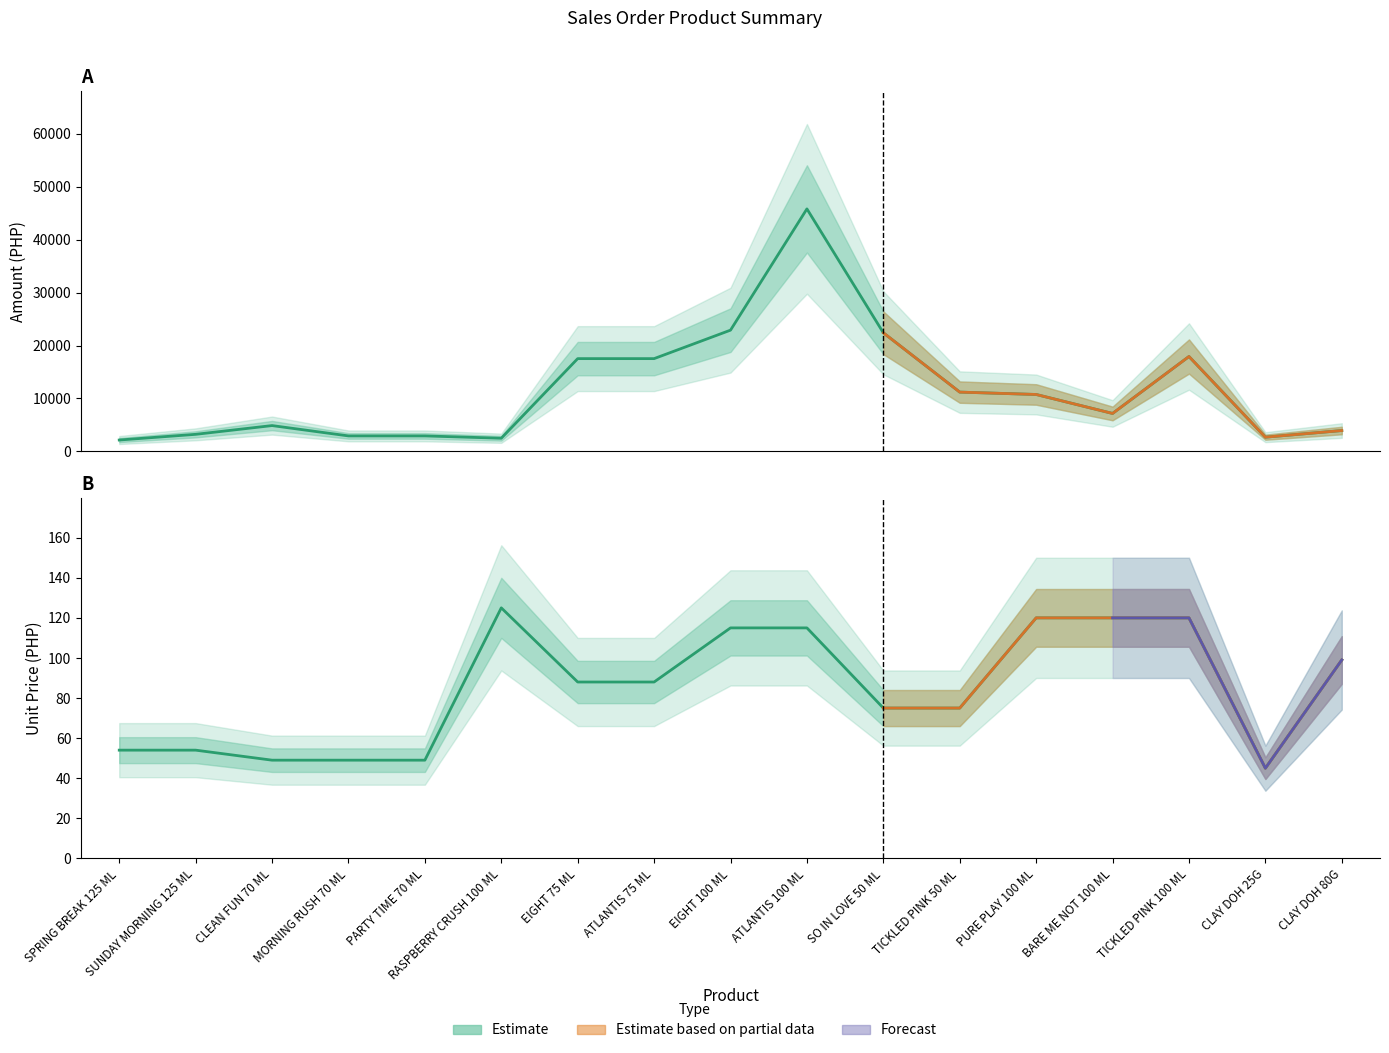

True or false: UNIT PRICE and AMOUNT intersect in this chart.

False